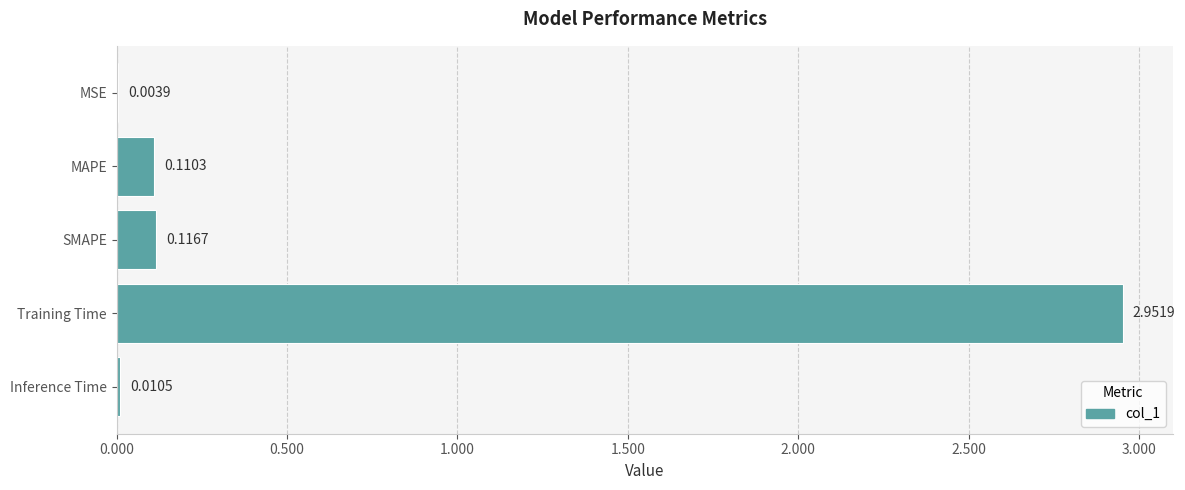

What is the change in value from Training Time to Inference Time?

-2.9